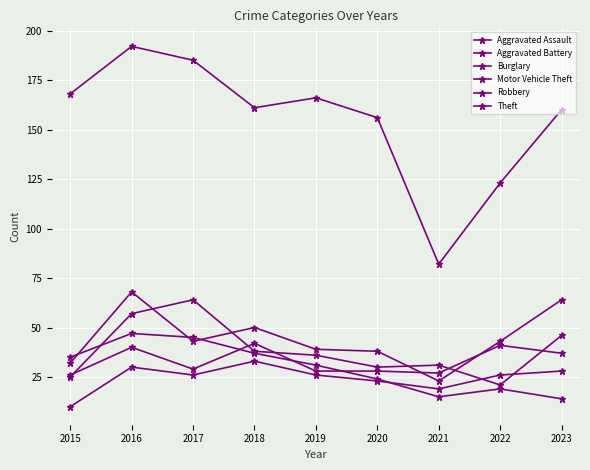

What is the difference between the highest and lowest values at 2022?

104